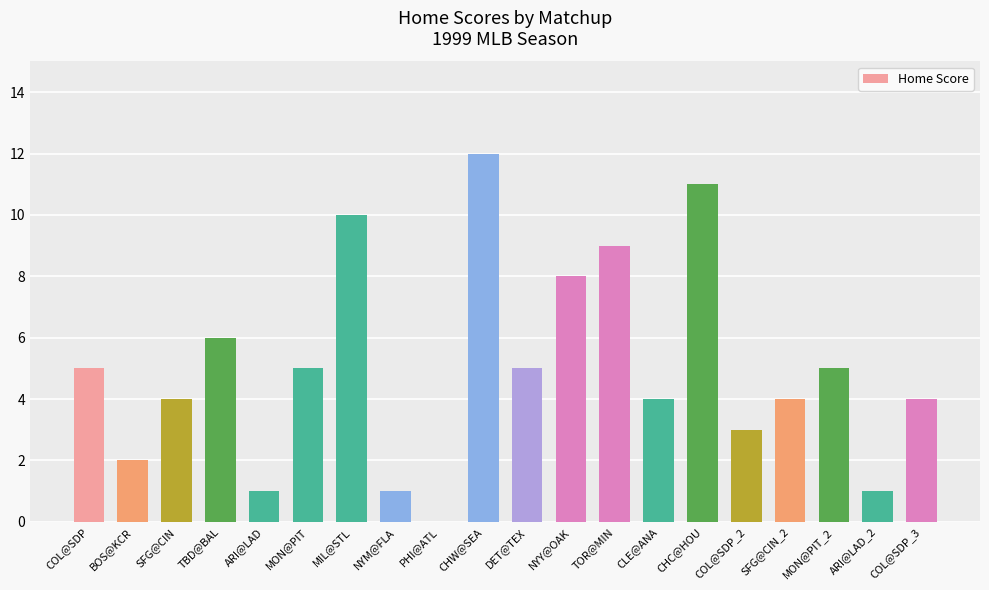

How many categories are shown in the chart?

20